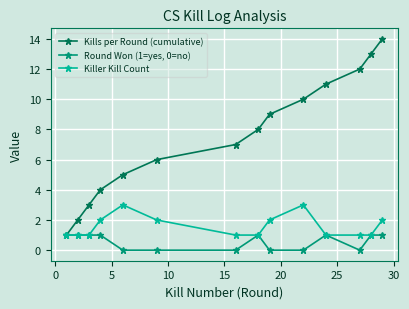

Which series has the largest range (max minus min)?

Kills per Round (cumulative)